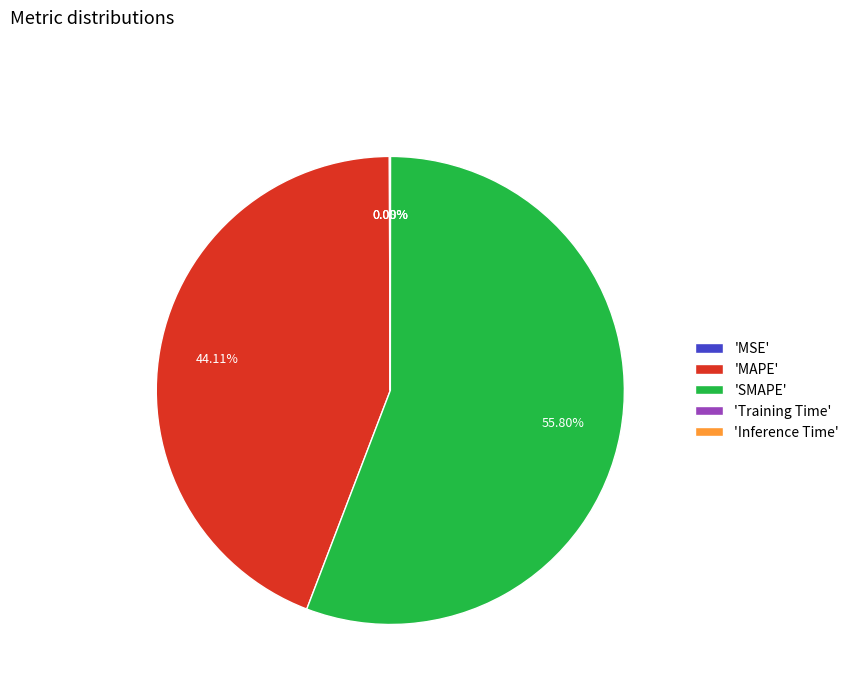

Is there a majority slice in this chart?

Yes